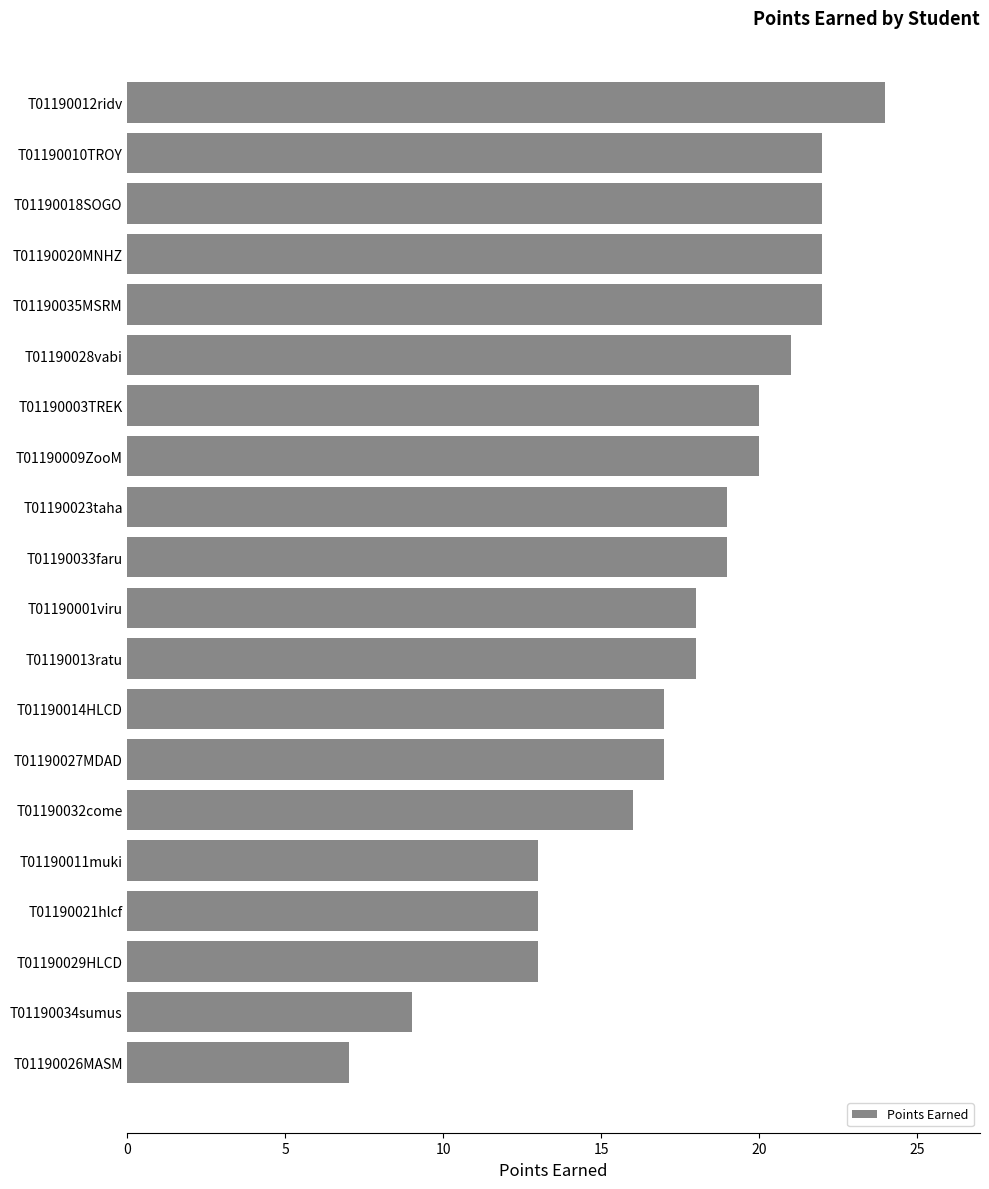

Reading top to bottom, extract all data points from this chart.

T01190012ridv=24	T01190010TROY=22	T01190018SOGO=22	T01190020MNHZ=22	T01190035MSRM=22	T01190028vabi=21	T01190003TREK=20	T01190009ZooM=20	T01190023taha=19	T01190033faru=19	T01190001viru=18	T01190013ratu=18	T01190014HLCD=17	T01190027MDAD=17	T01190032come=16	T01190011muki=13	T01190021hlcf=13	T01190029HLCD=13	T01190034sumus=9	T01190026MASM=7